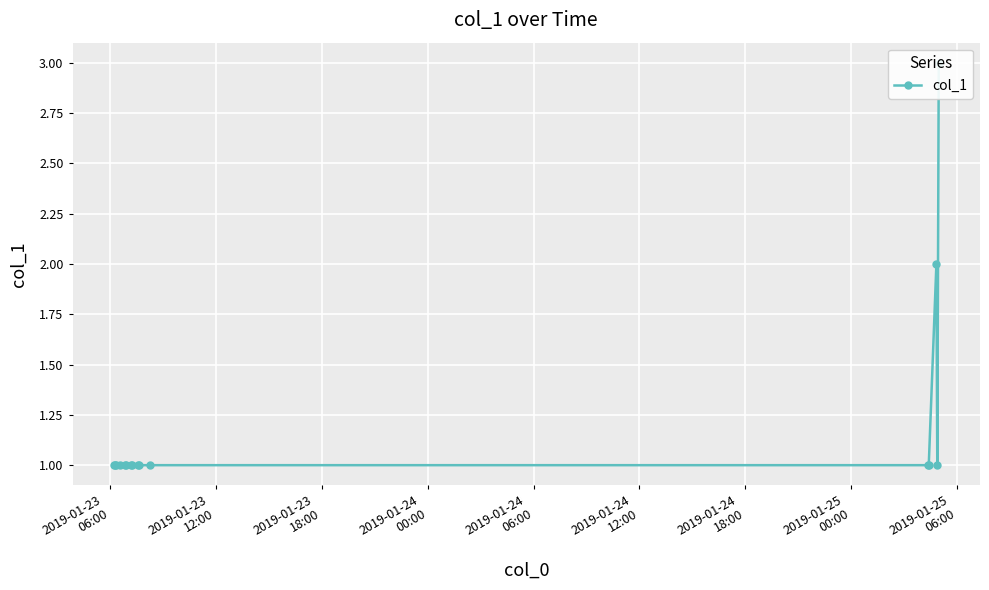

How many data points does each series have?

16